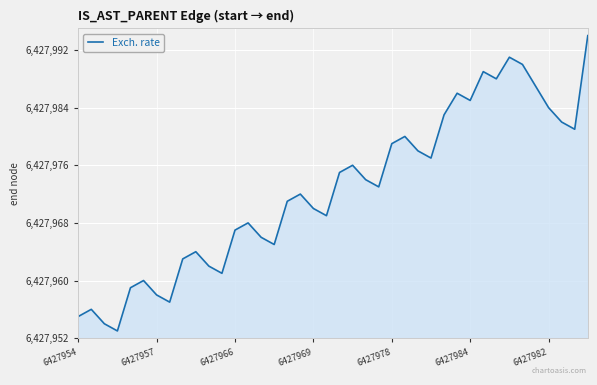

Reading right to left, what are all the values shown in this chart?

6427994	6427981	6427982	6427984	6427987	6427990	6427991	6427988	6427989	6427985	6427986	6427983	6427977	6427978	6427980	6427979	6427973	6427974	6427976	6427975	6427969	6427970	6427972	6427971	6427965	6427966	6427968	6427967	6427961	6427962	6427964	6427963	6427957	6427958	6427960	6427959	6427953	6427954	6427956	6427955